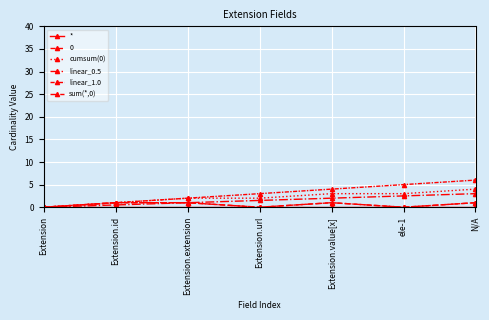

At which label is * closest to 0?

Extension